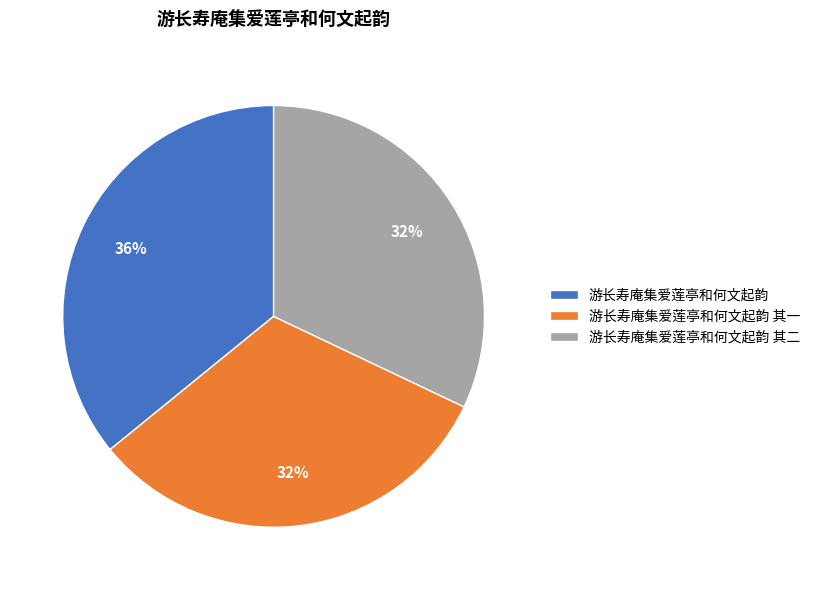

Is it true that 游长寿庵集爱莲亭和何文起韵 is 47% of the pie?

False